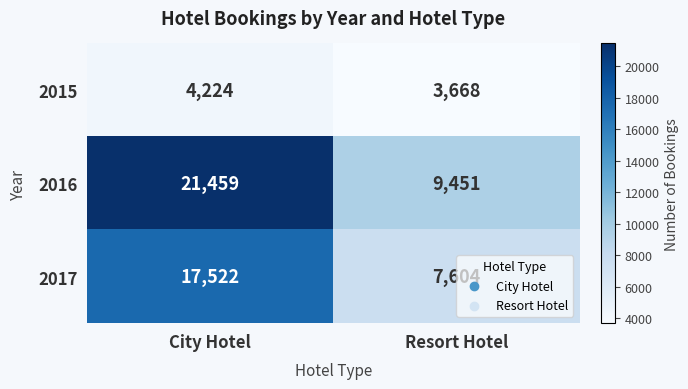

True or false: 2017 has a value of 11584 at Resort Hotel.

False